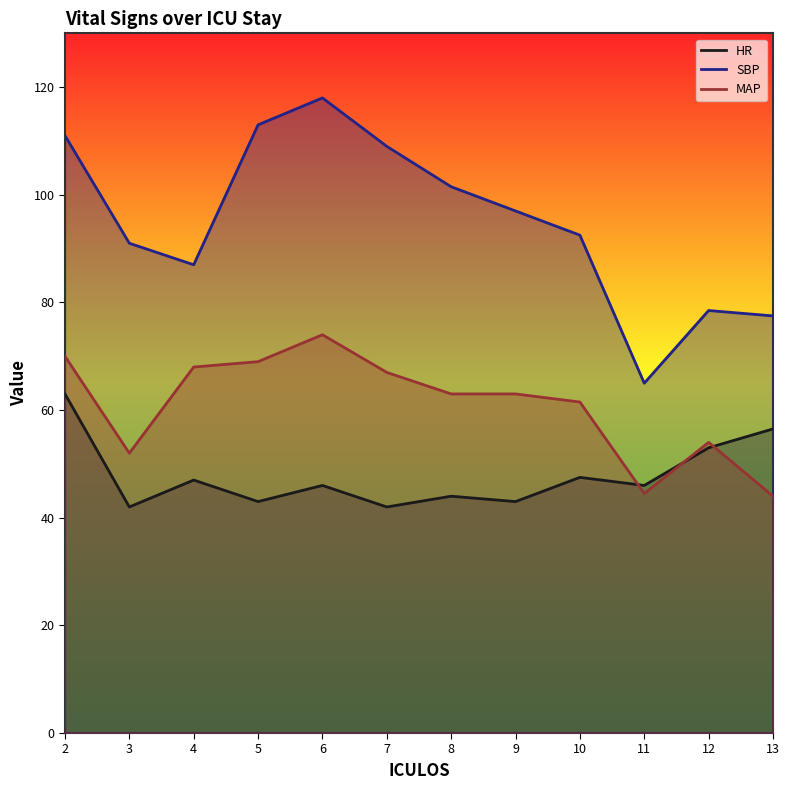

What is the maximum value for HR?

63.0